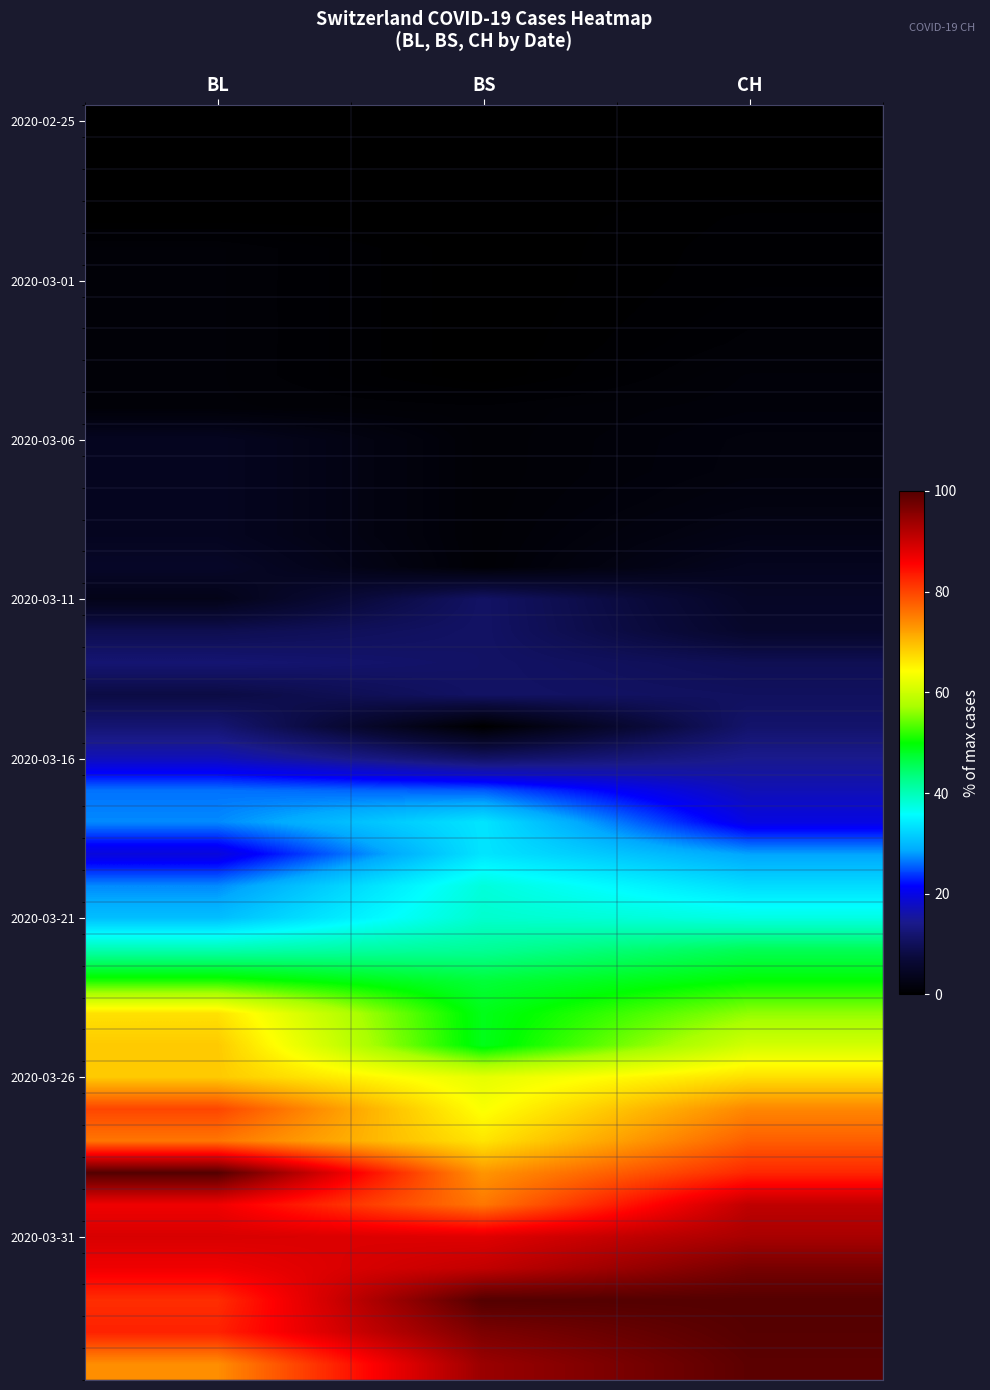

Between BL and BS, which is larger?

BL